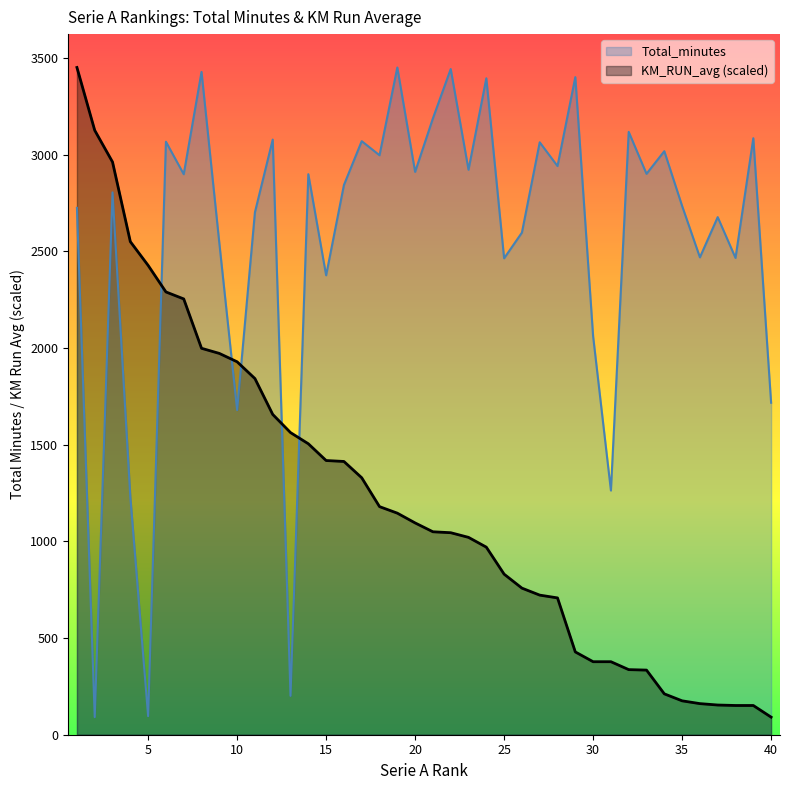

Reading left to right, list all the values displayed in this chart.

Total_minutes: 1=2725.0	2=91.0	3=2805.0	4=1229.0	5=96.0	6=3067.0	7=2899.0	8=3428.0	9=2543.0	10=1679.0	11=2702.0	12=3078.0	13=201.0	14=2899.0	15=2376.0	16=2843.0	17=3070.0	18=2997.0	19=3451.0	20=2911.0	21=3188.0	22=3443.0	23=2922.0	24=3395.0	25=2464.0	26=2597.0	27=3064.0	28=2941.0	29=3401.0	30=2061.0	31=1263.0	32=3118.0	33=2901.0	34=3018.0	35=2735.0	36=2469.0	37=2677.0	38=2466.0	39=3085.0	40=1717.0
KM_RUN_avg: 1=3451.0	2=3125.8	3=2962.1	4=2550.2	5=2427.3	6=2290.1	7=2253.9	8=1998.6	9=1972.1	10=1928.8	11=1842.1	12=1656.6	13=1562.7	14=1504.8	15=1418.1	16=1413.3	17=1329.0	18=1179.7	19=1146.0	20=1095.4	21=1049.6	22=1044.8	23=1020.7	24=970.1	25=830.4	26=758.2	27=722.1	28=707.6	29=428.2	30=377.6	31=377.6	32=336.7	33=334.3	34=211.4	35=175.3	36=160.8	37=153.6	38=151.2	39=151.2	40=91.0